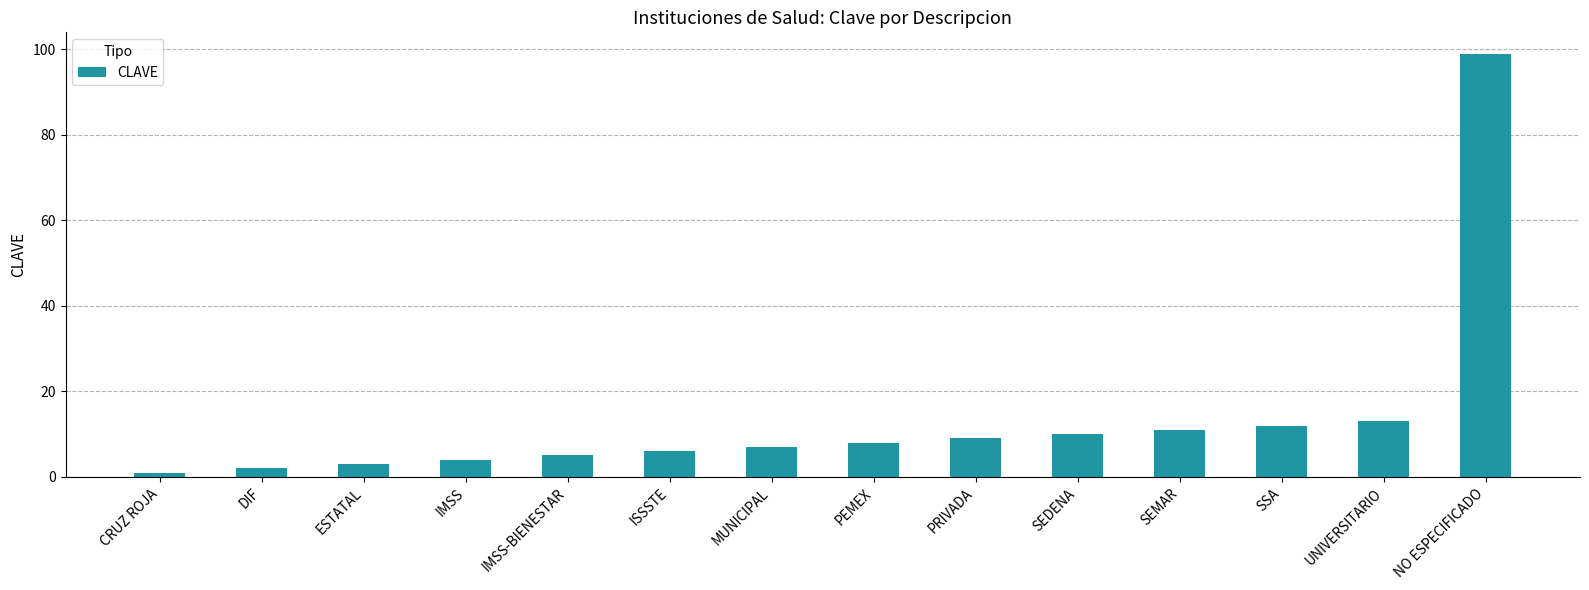

Does the chart contain any negative values?

No